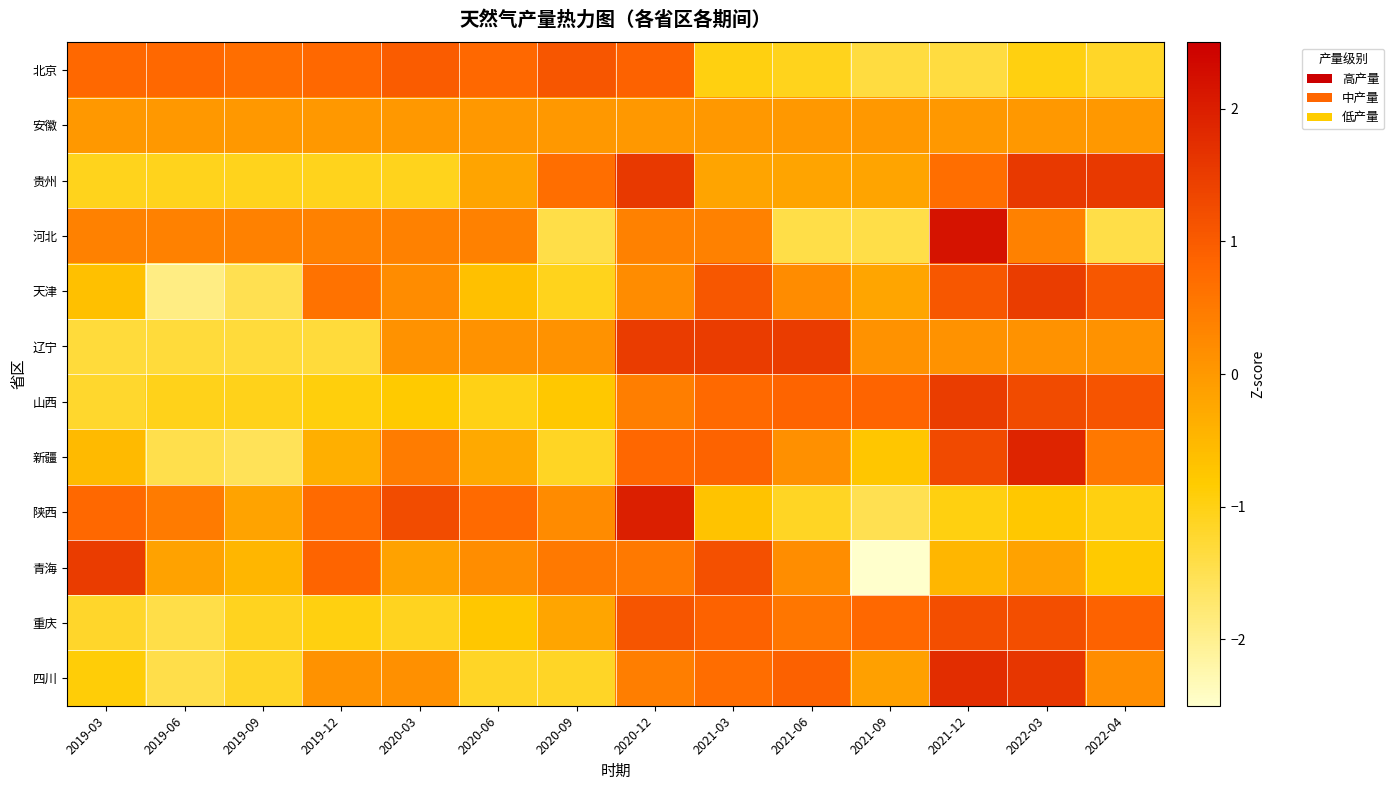

Which series has the largest range (max minus min)?

青海